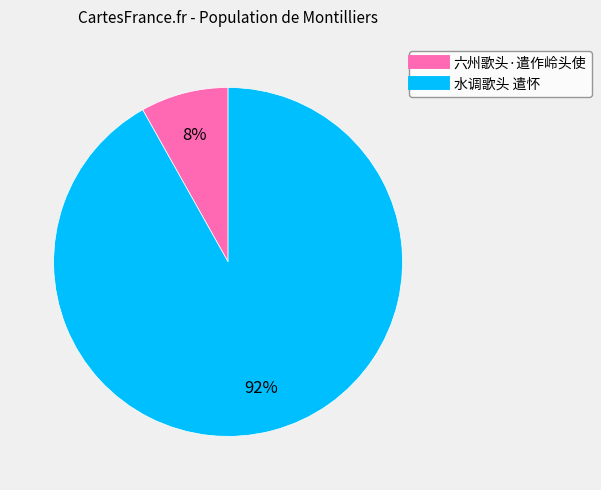

Do 六州歌头·遣作岭头使 and 水调歌头 遣怀 together represent more than half of the pie?

Yes